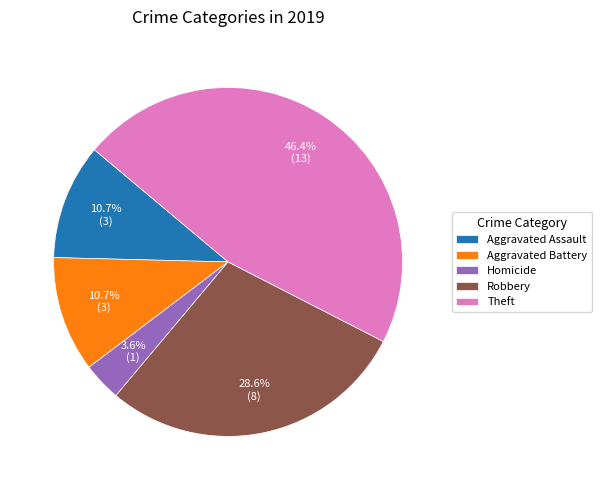

What percentage is NOT represented by Aggravated Battery?

89.3%